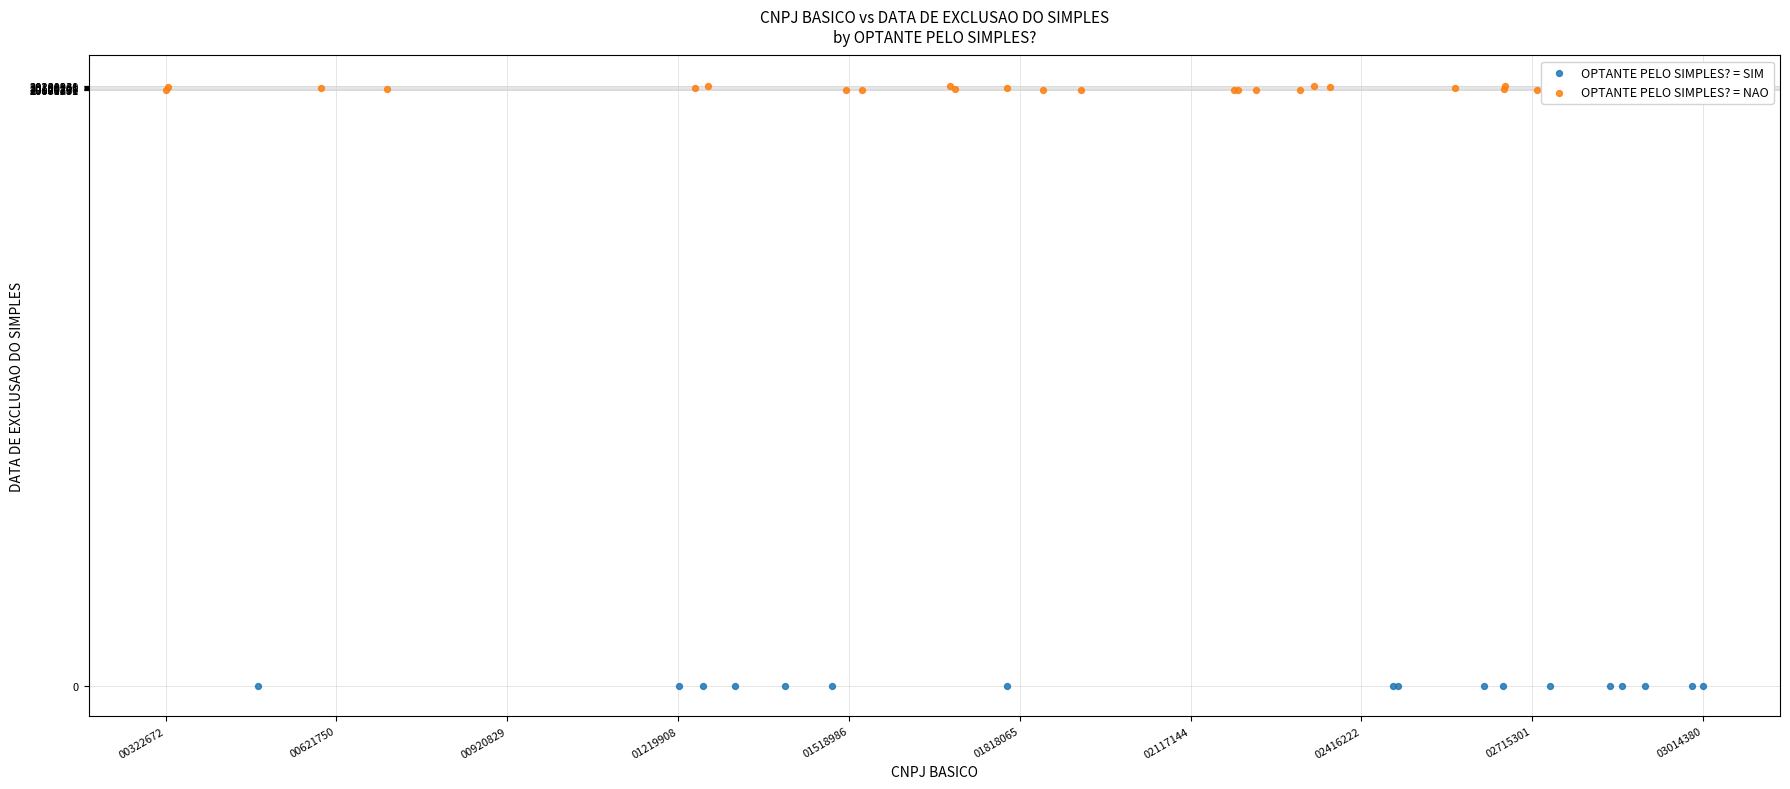

Which series contains the lowest Y value?

OPTANTE PELO SIMPLES? = SIM